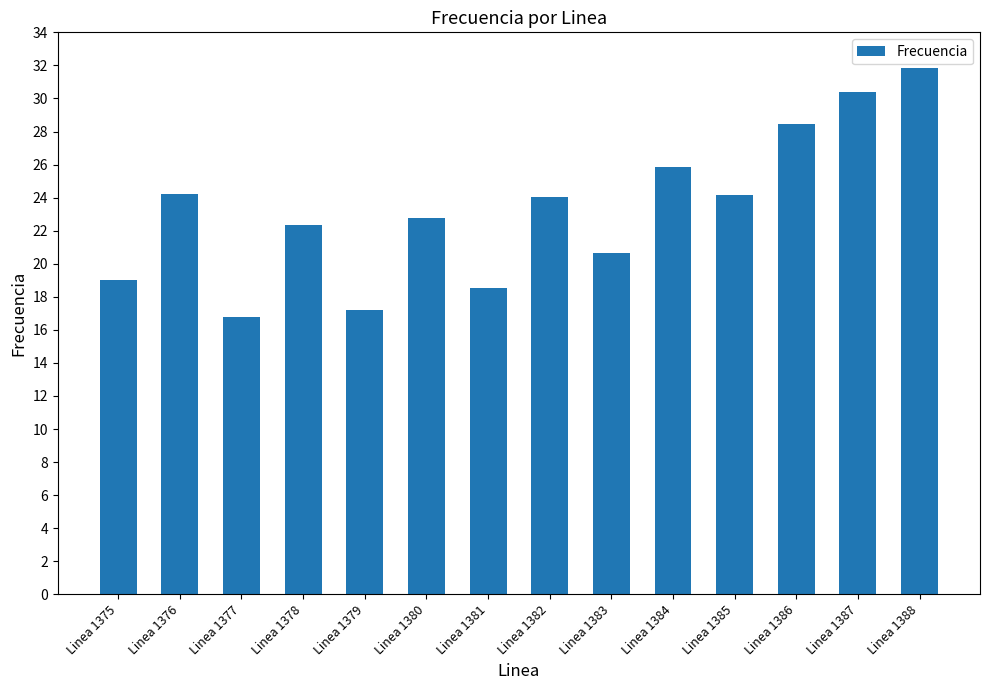

What is the ratio of the value at Linea 1377 to the value at Linea 1383?

0.8